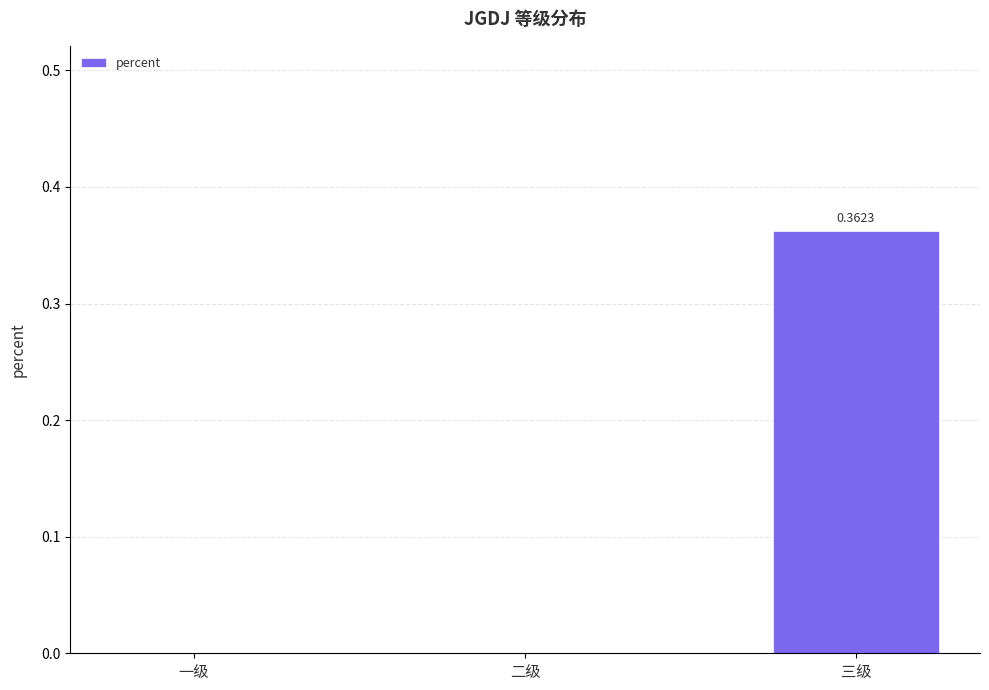

At which category does the chart reach its peak across all series?

三级